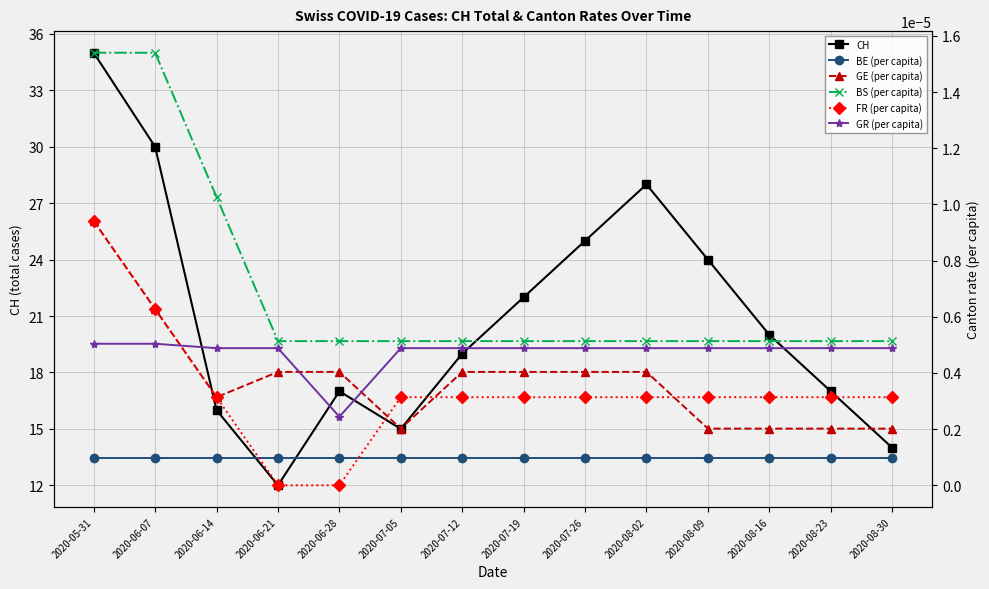

How many lines are shown in the chart?

6